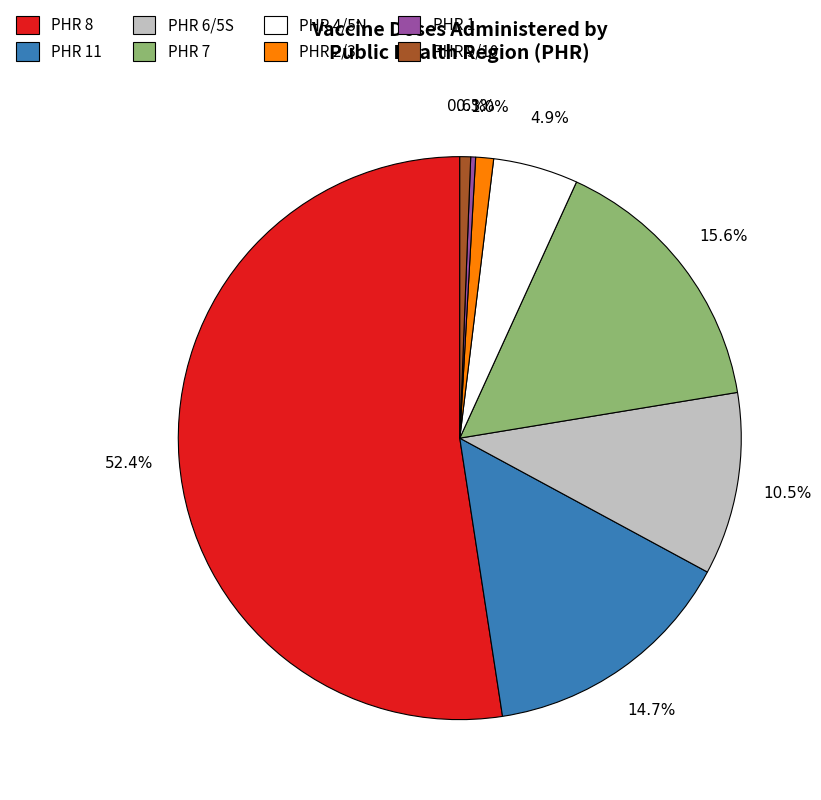

Approximately how many times larger is the value at PHR 4/5N compared to PHR 11?

0.3